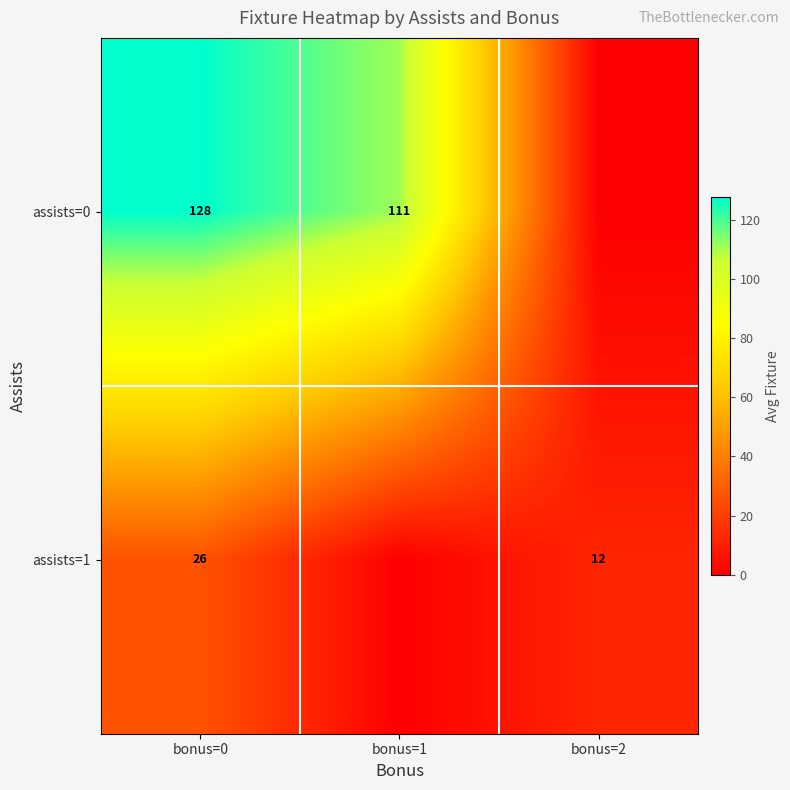

At which category is the sum across all series the highest?

bonus=0